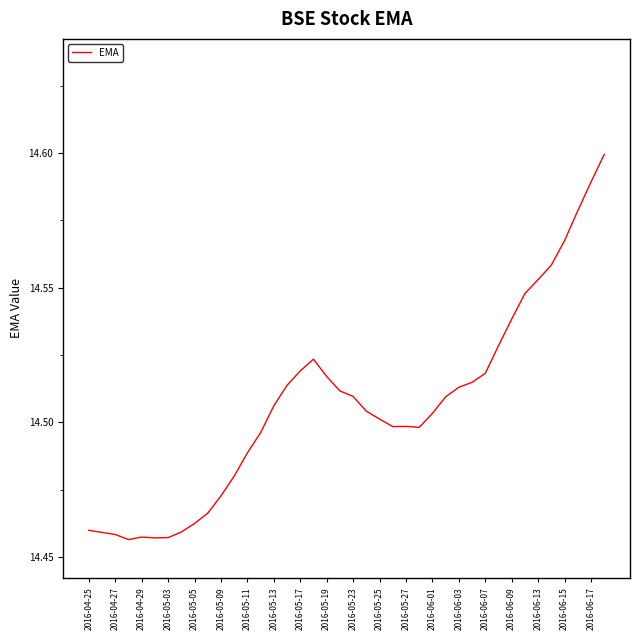

True or false: the data shows 20.8 at 2016-05-05.

False